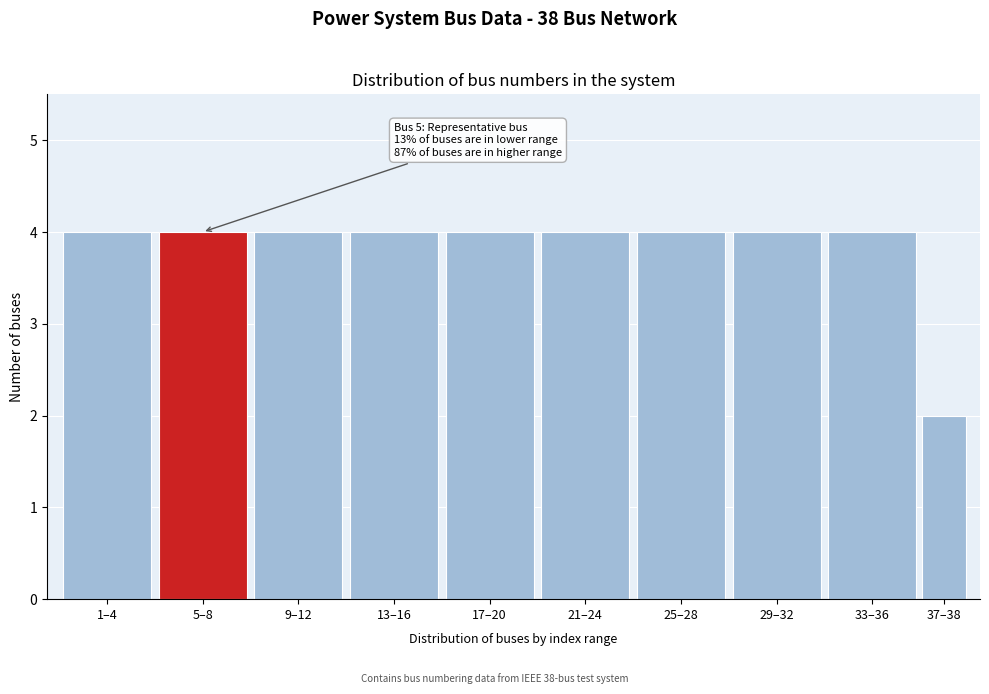

Reading left to right, transcribe all the data shown in this chart.

1–4=4	5–8=4	9–12=4	13–16=4	17–20=4	21–24=4	25–28=4	29–32=4	33–36=4	37–38=2